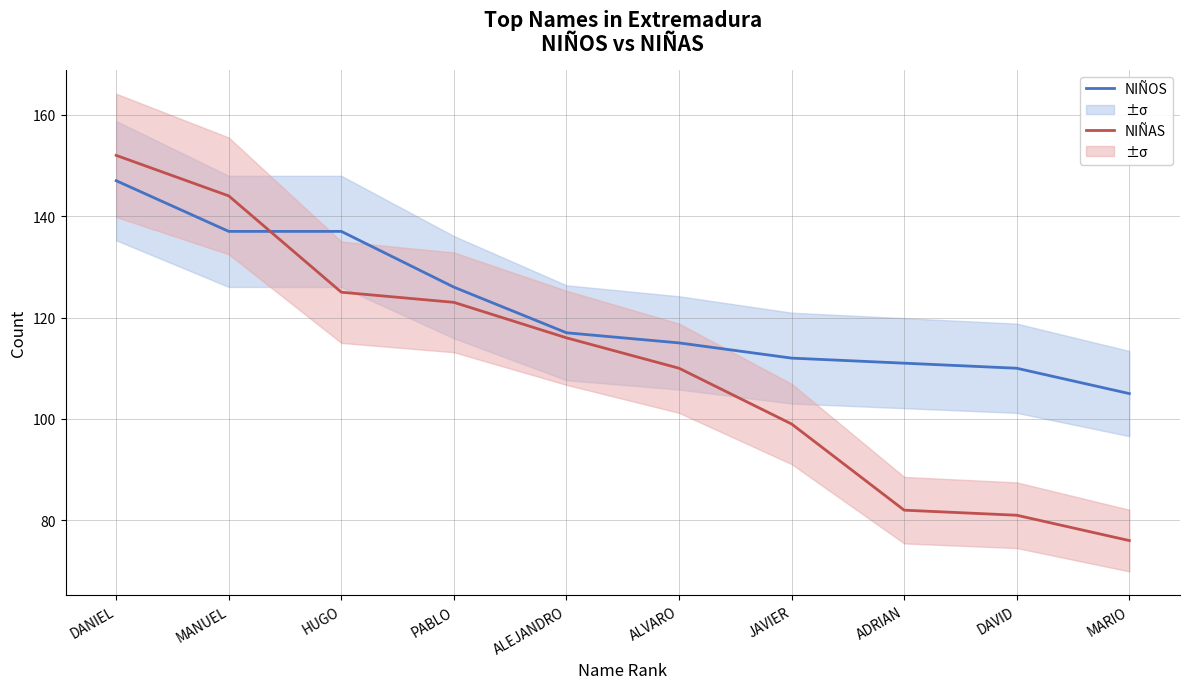

Reading left to right, what are all the values shown in this chart?

NIÑOS: DANIEL=147	MANUEL=137	HUGO=137	PABLO=126	ALEJANDRO=117	ALVARO=115	JAVIER=112	ADRIAN=111	DAVID=110	MARIO=105
NIÑAS: DANIEL=152	MANUEL=144	HUGO=125	PABLO=123	ALEJANDRO=116	ALVARO=110	JAVIER=99	ADRIAN=82	DAVID=81	MARIO=76